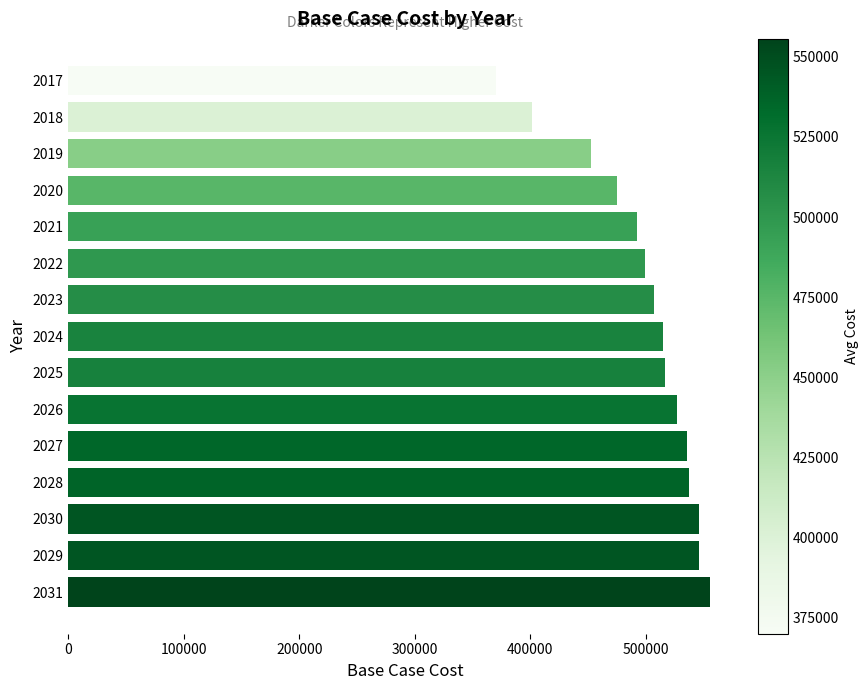

What is the maximum value shown in the chart?

555620.0